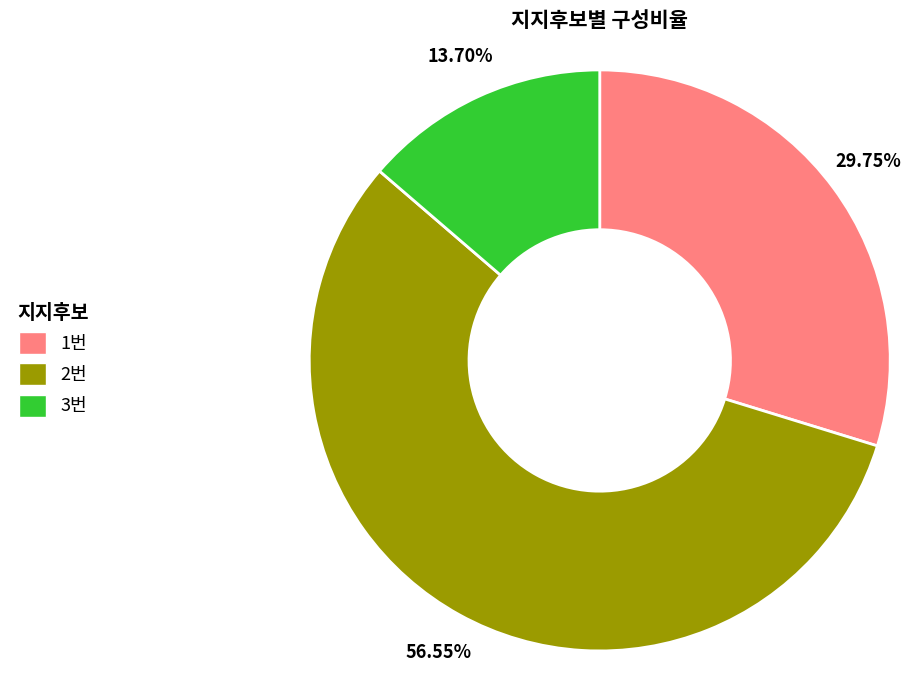

Do 3번 and 2번 together represent more than half of the pie?

Yes